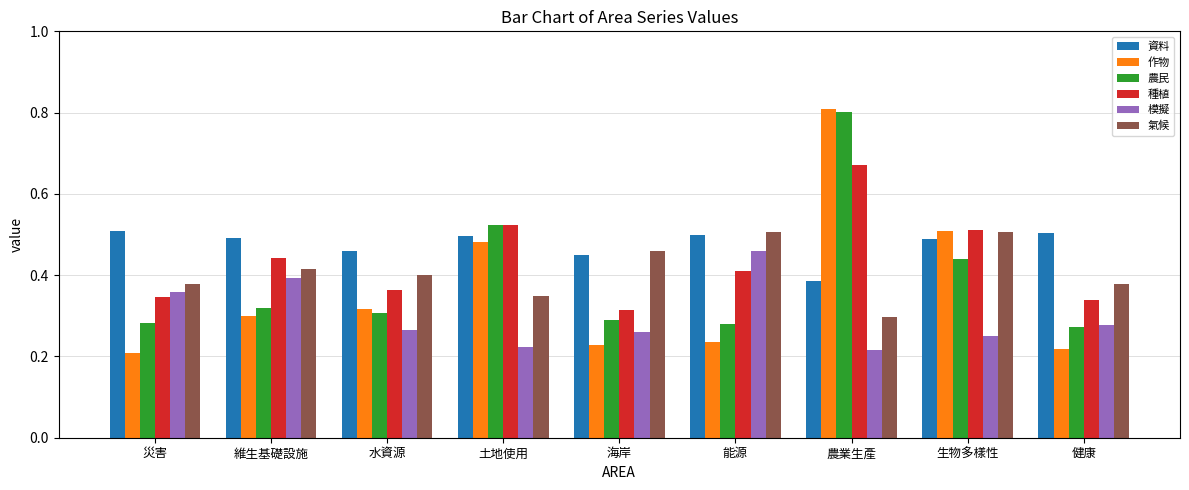

How many groups of bars are there?

9